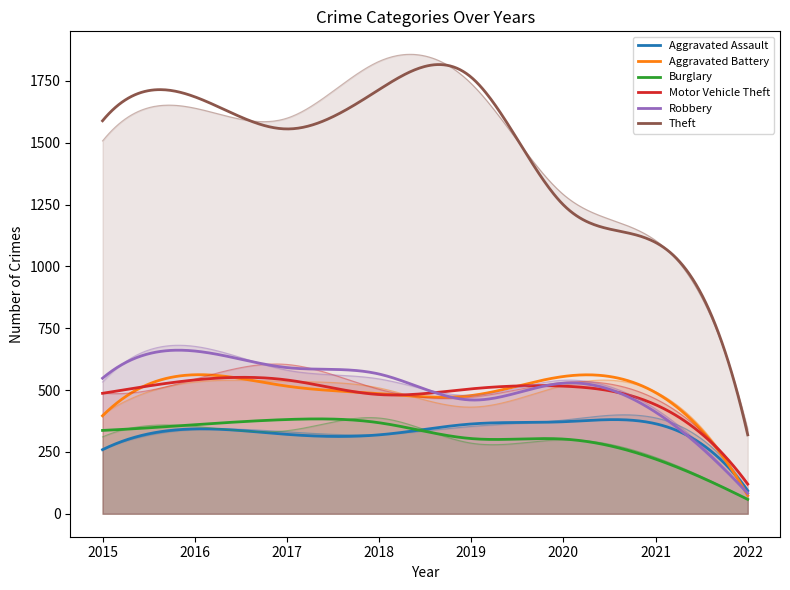

What are all the series names shown in the legend?

Aggravated Assault, Aggravated Battery, Burglary, Motor Vehicle Theft, Robbery, Theft